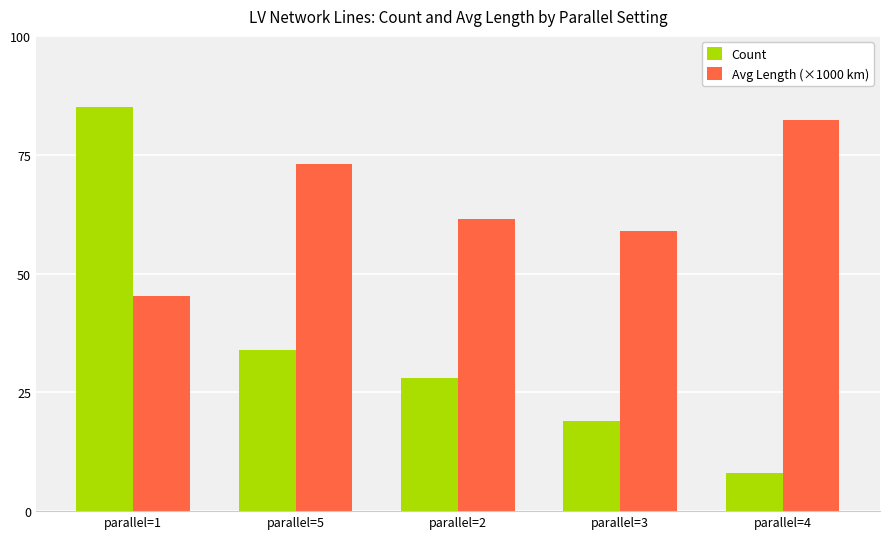

At which label does Count reach its minimum?

parallel=4